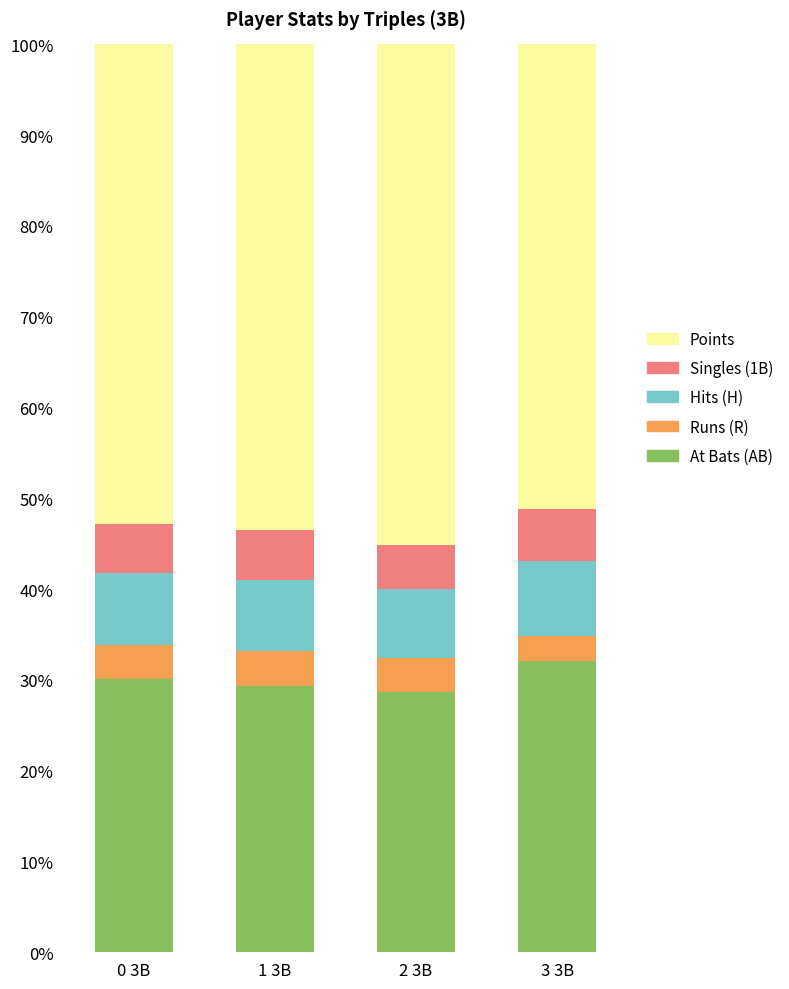

What is the total value across all series at 3 3B?

100.0